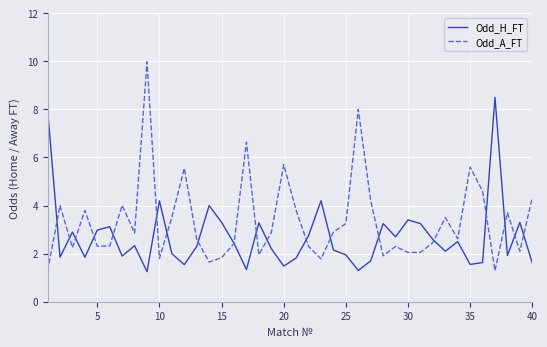

Rank the series by their maximum value, from lowest to highest.

Odd_H_FT, Odd_A_FT